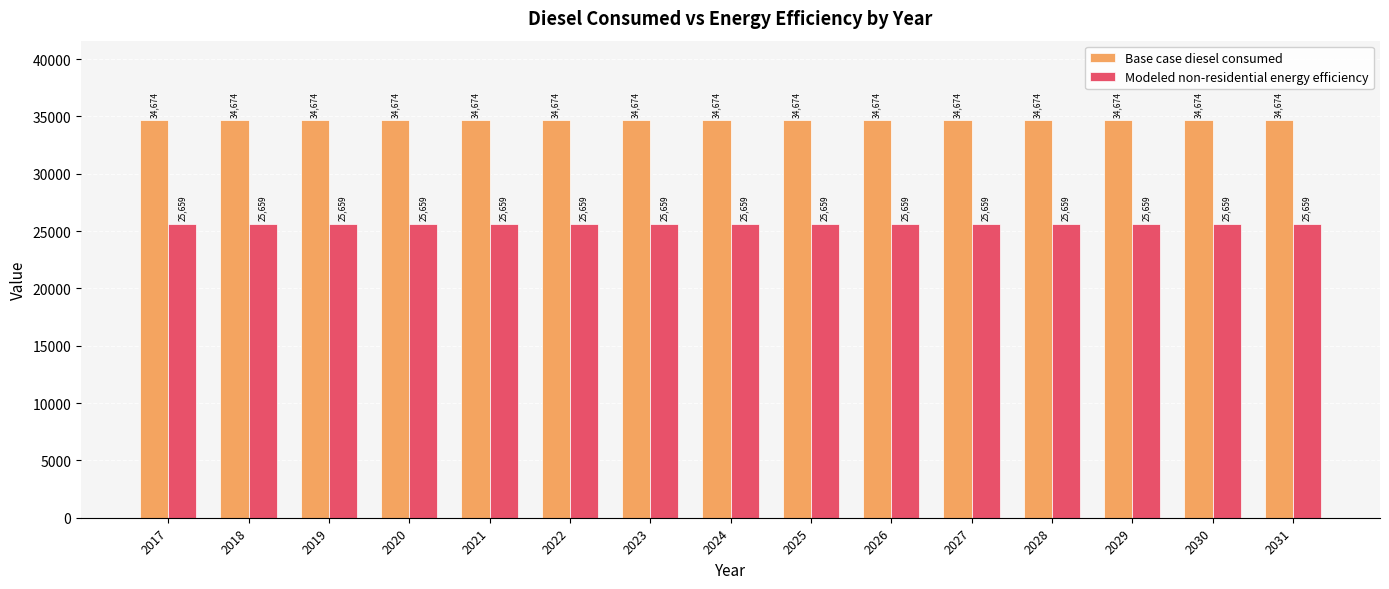

Is the value of Base case diesel consumed at 2026 greater than the value of Modeled non-residential energy efficiency at 2022?

Yes